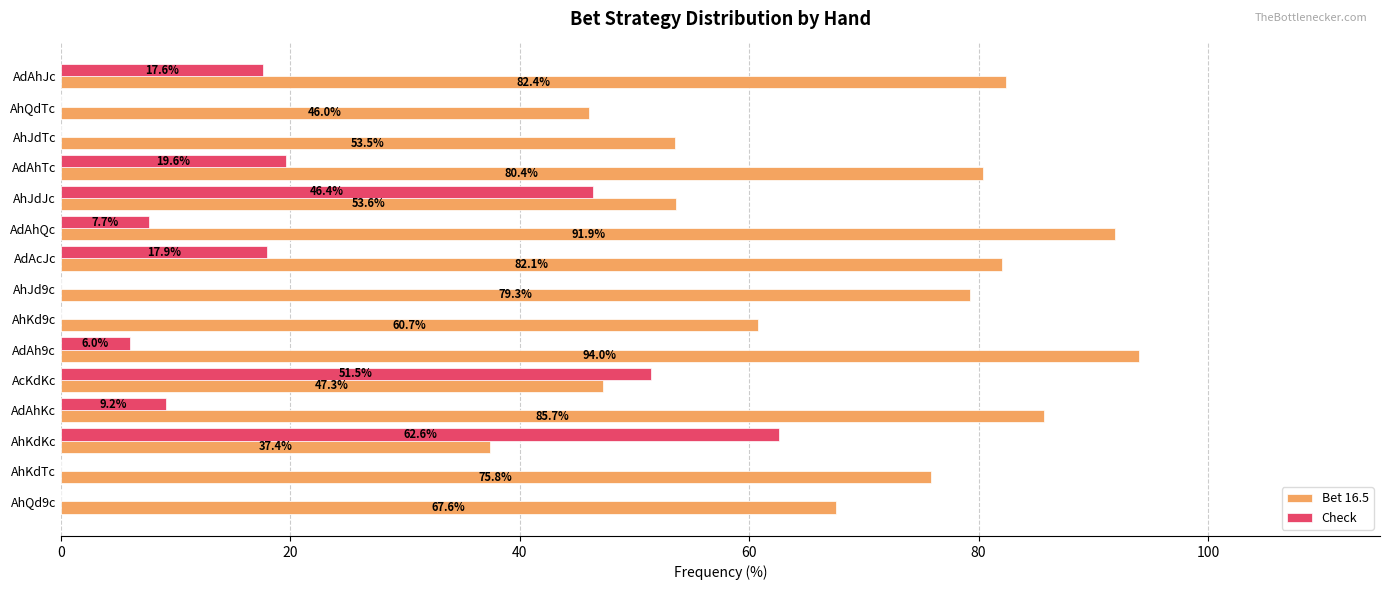

Where is Bet 16.5 nearest to the value 65?

AhQd9c